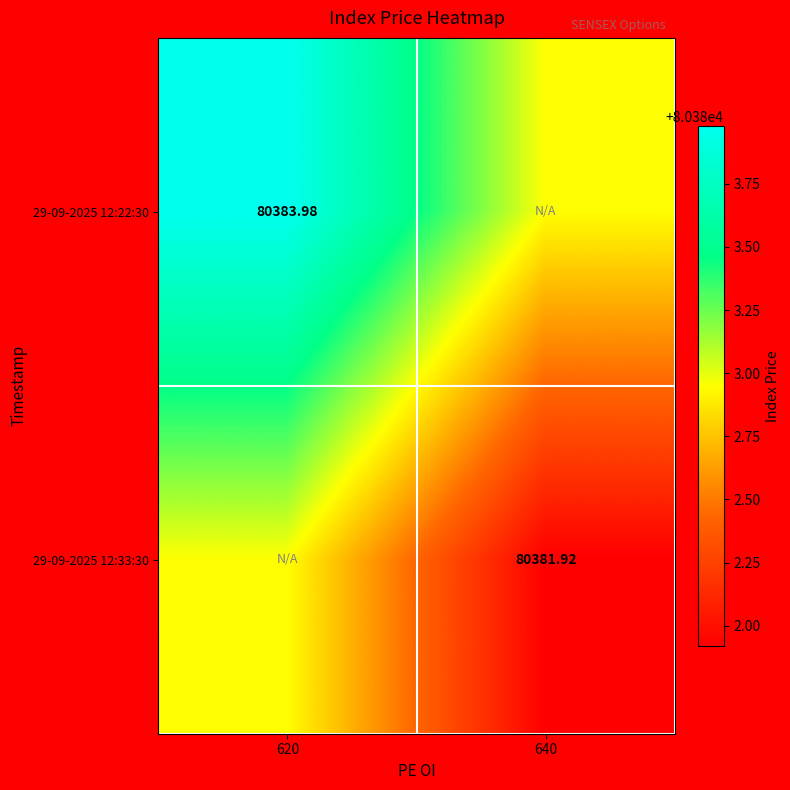

How many data points does each series have?

2